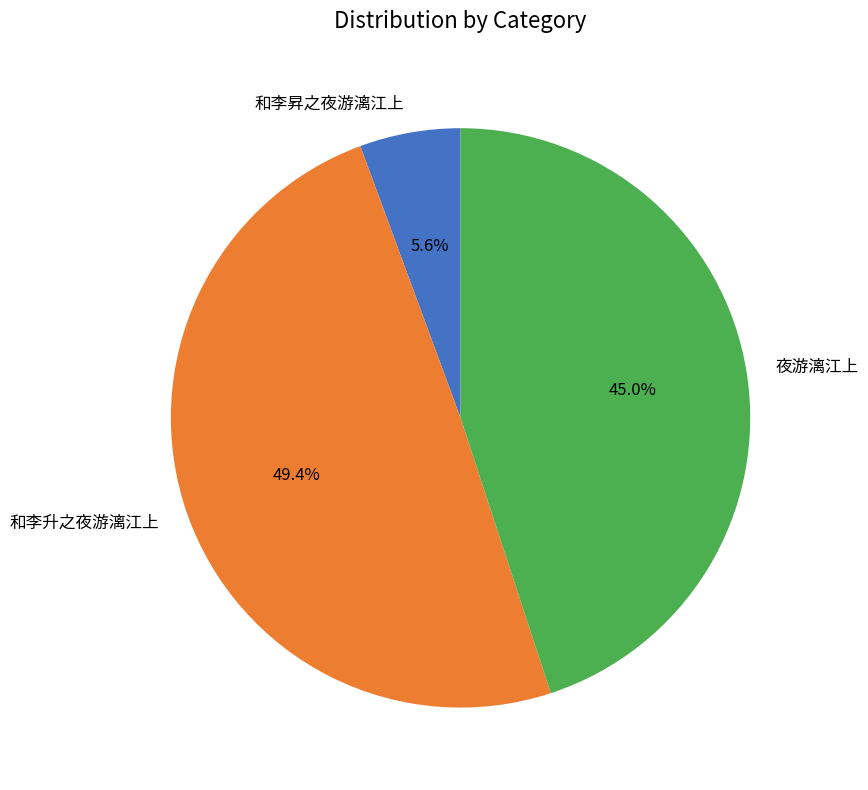

How much of the chart is everything except 夜游漓江上?

55.0%